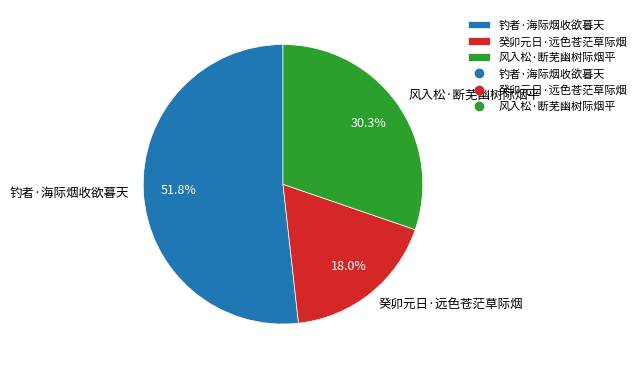

True or false: 钓者·海际烟收欲暮天 accounts for 52% of the total.

True